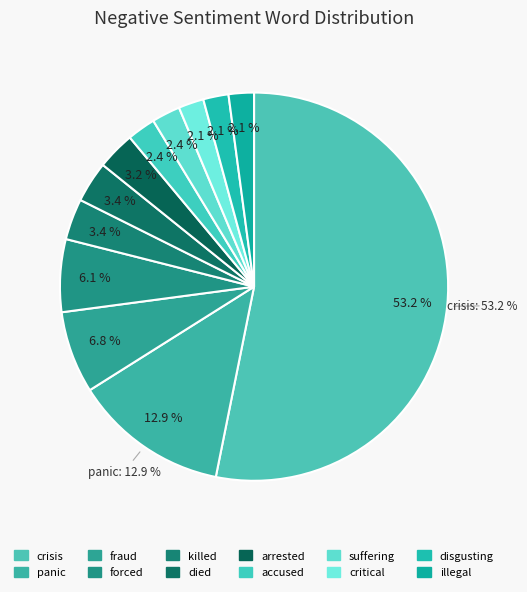

What is the ratio of the value at crisis to the value at died?

15.5